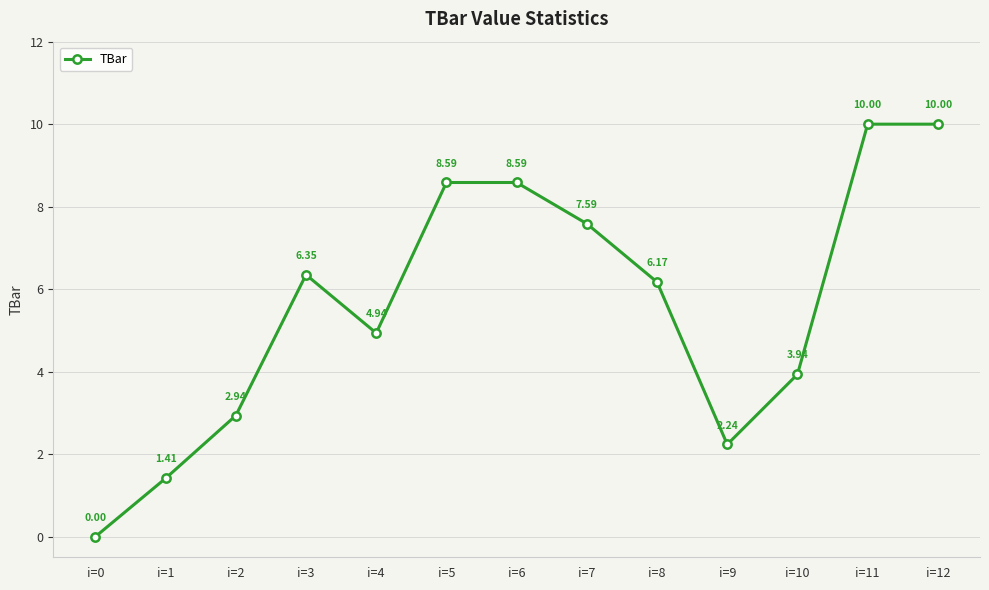

At which category does the data reach its first local peak?

i=3